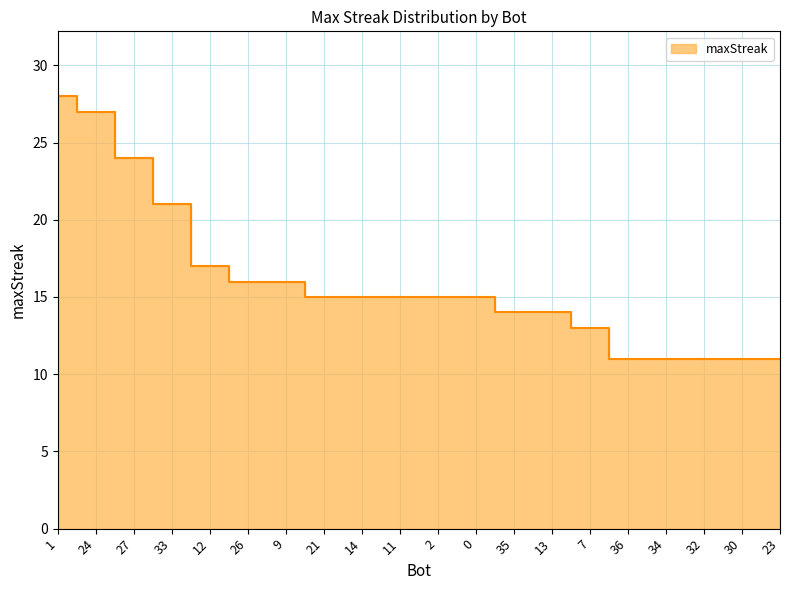

What is the maximum value shown in the chart?

28